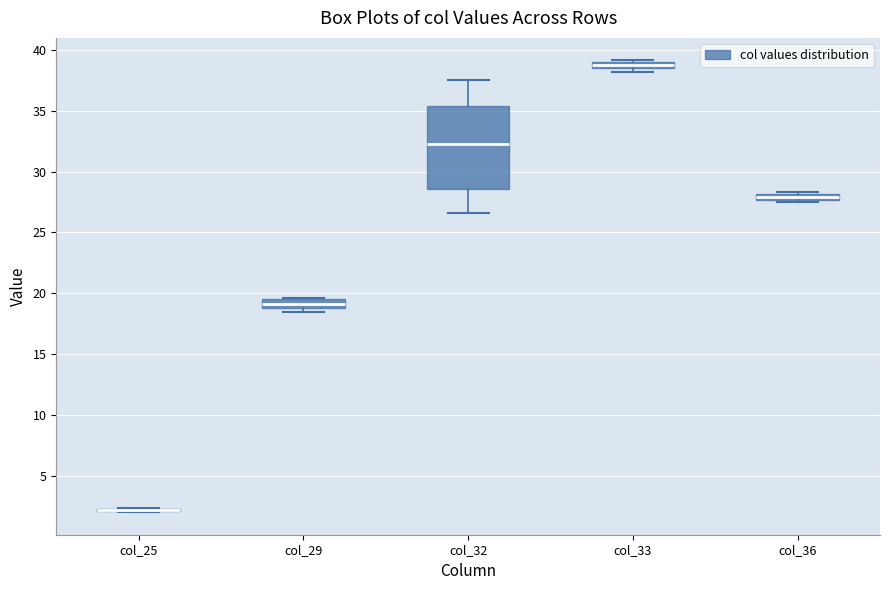

Comparing the boxes themselves (not the whiskers), which one is the tallest?

col_32